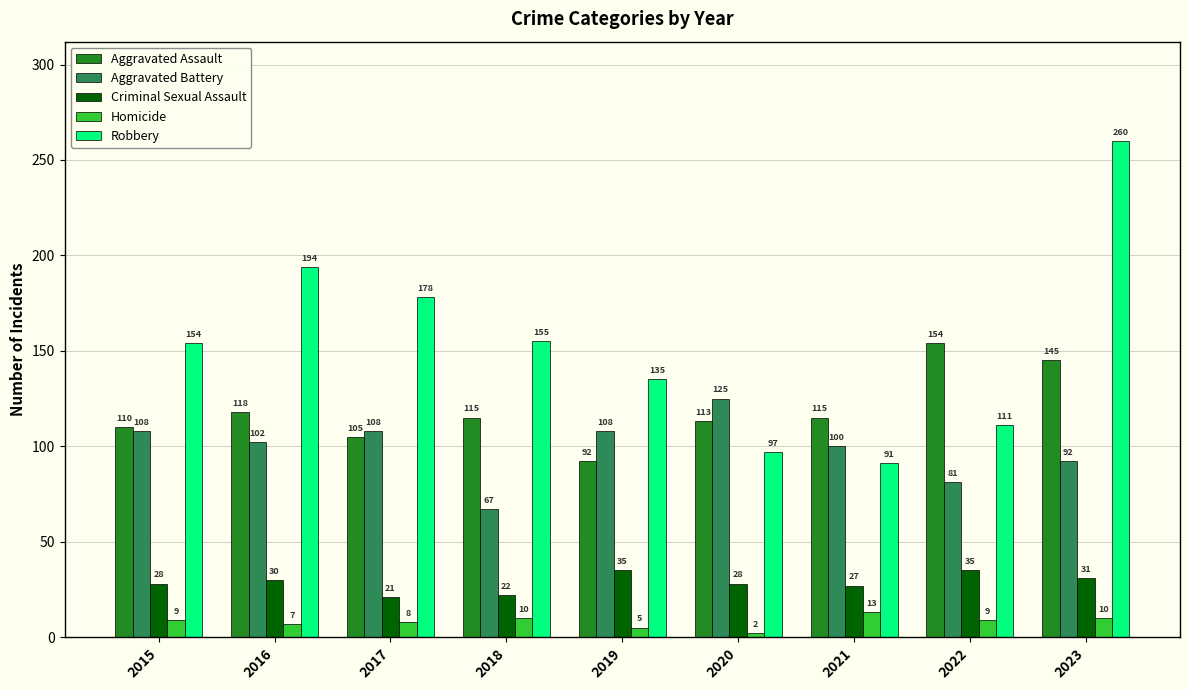

Is it true that Aggravated Battery equals 125 at 2020?

True